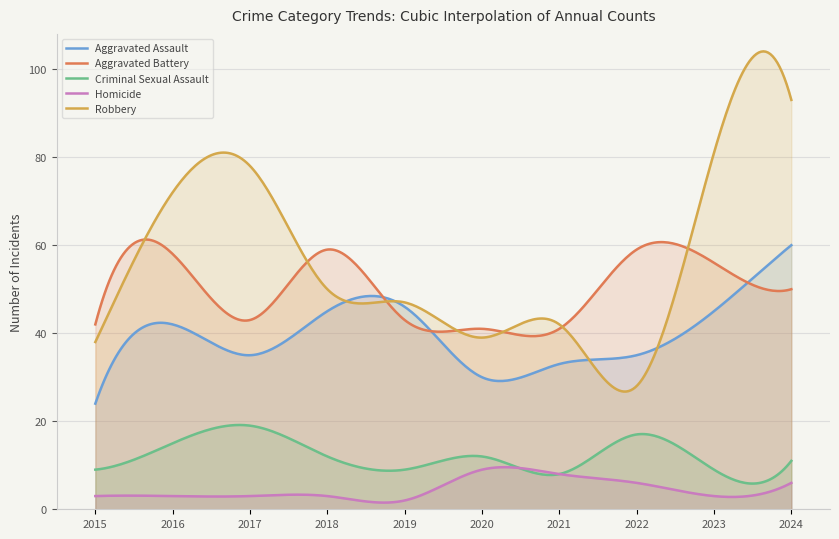

List the series in order of their peak value, highest first.

Robbery, Aggravated Battery, Aggravated Assault, Criminal Sexual Assault, Homicide